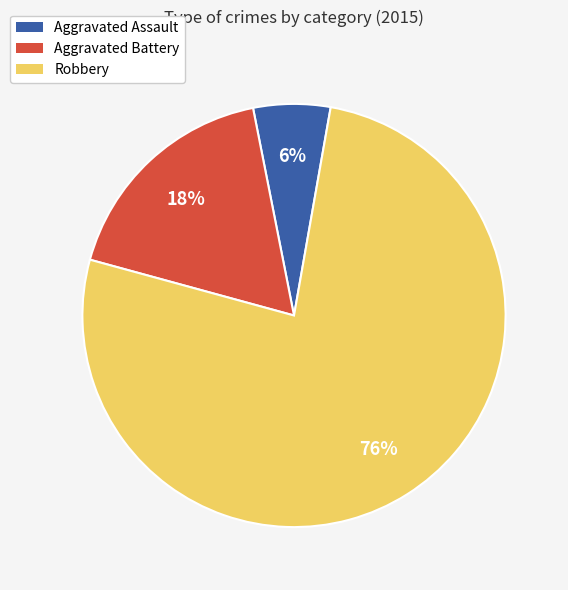

What percentage is the Aggravated Battery slice, to the nearest percent?

18%